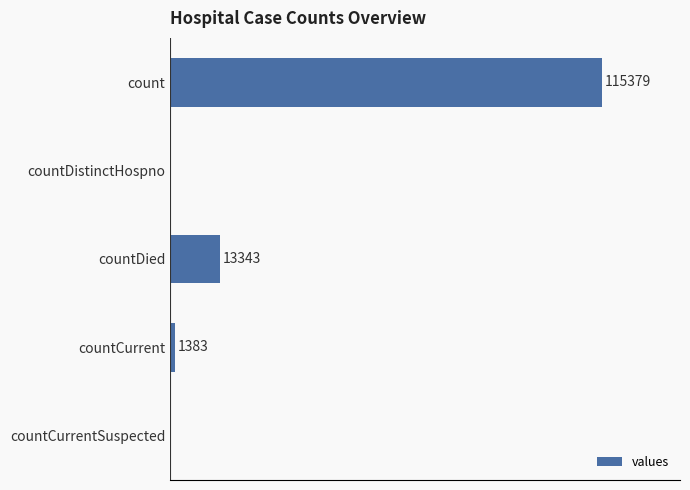

Which has a higher value, countDistinctHospno or count?

count